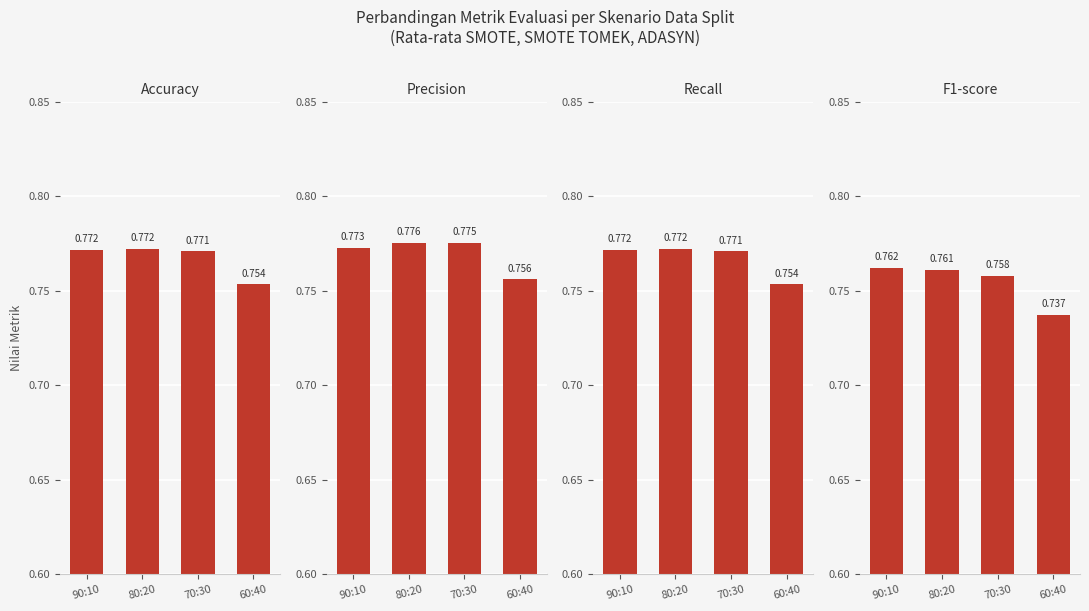

Count the number of categories in the chart.

4